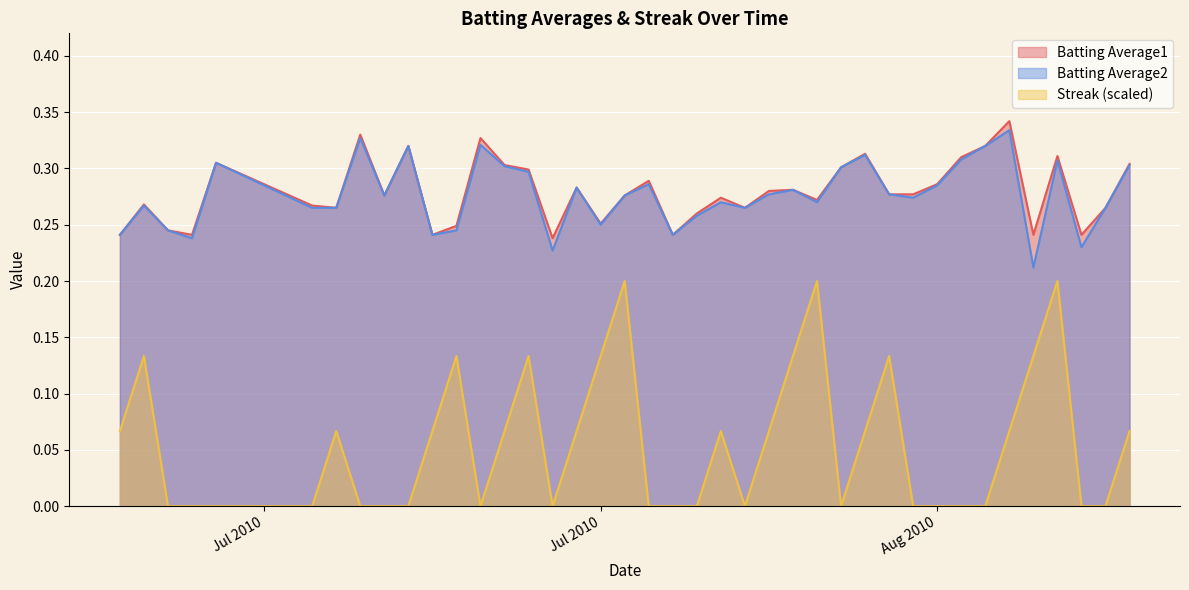

True or false: Streak (scaled) and Batting Average2 cross at least once.

False